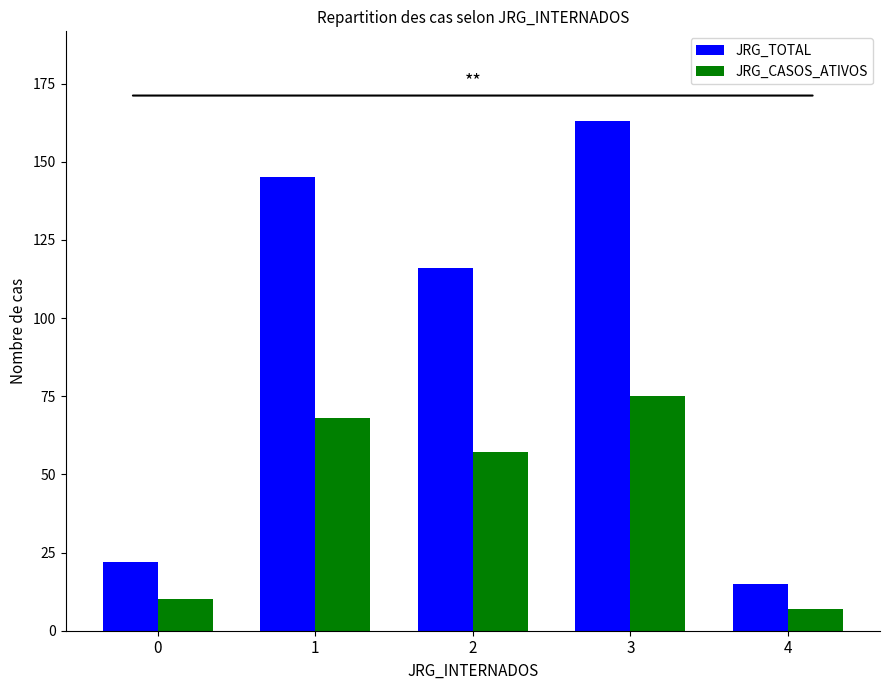

Which category has the highest value across all series?

3